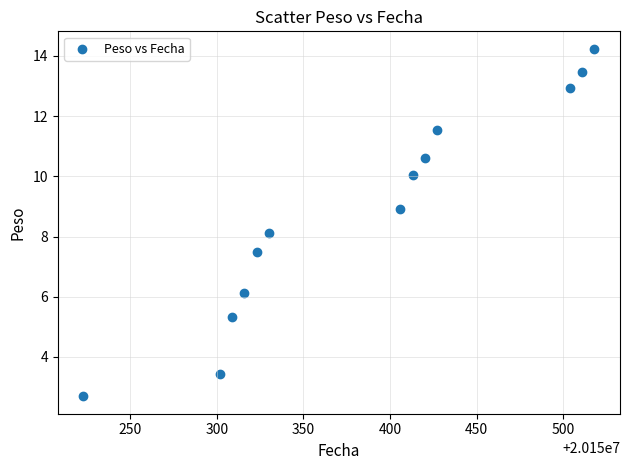

What Y value in the scatter plot is closest to 8?

8.1